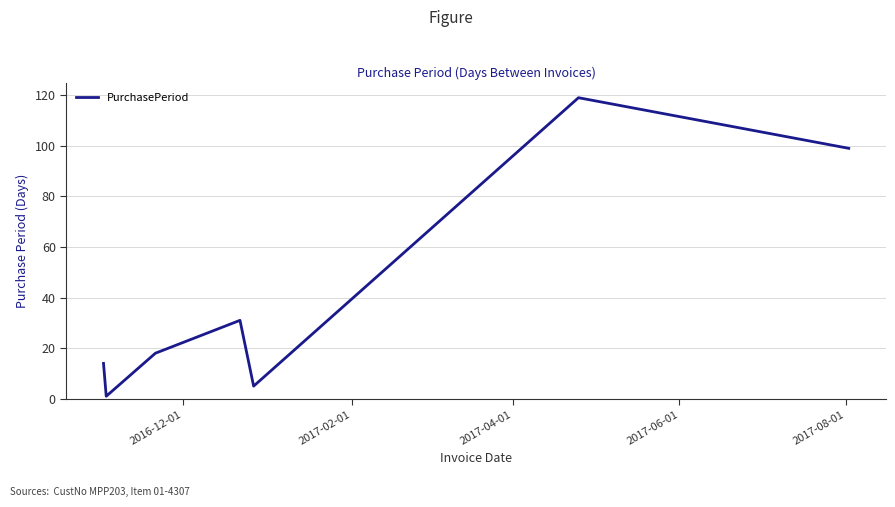

What is the greatest value displayed?

119